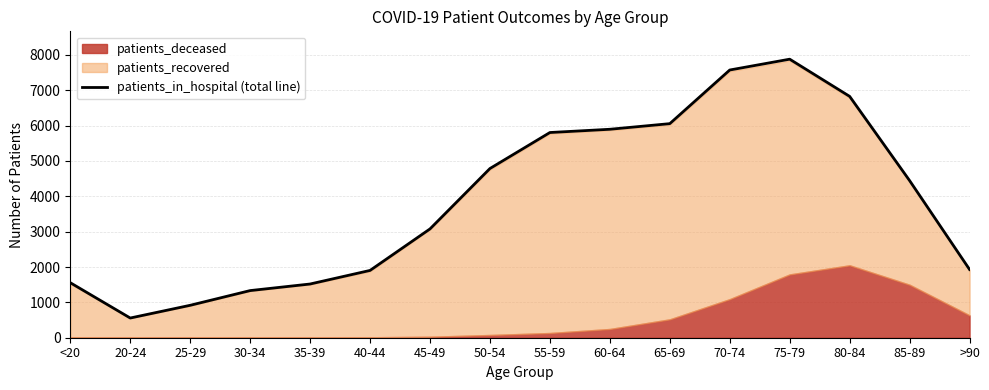

Count the number of values greater than 4443.

7